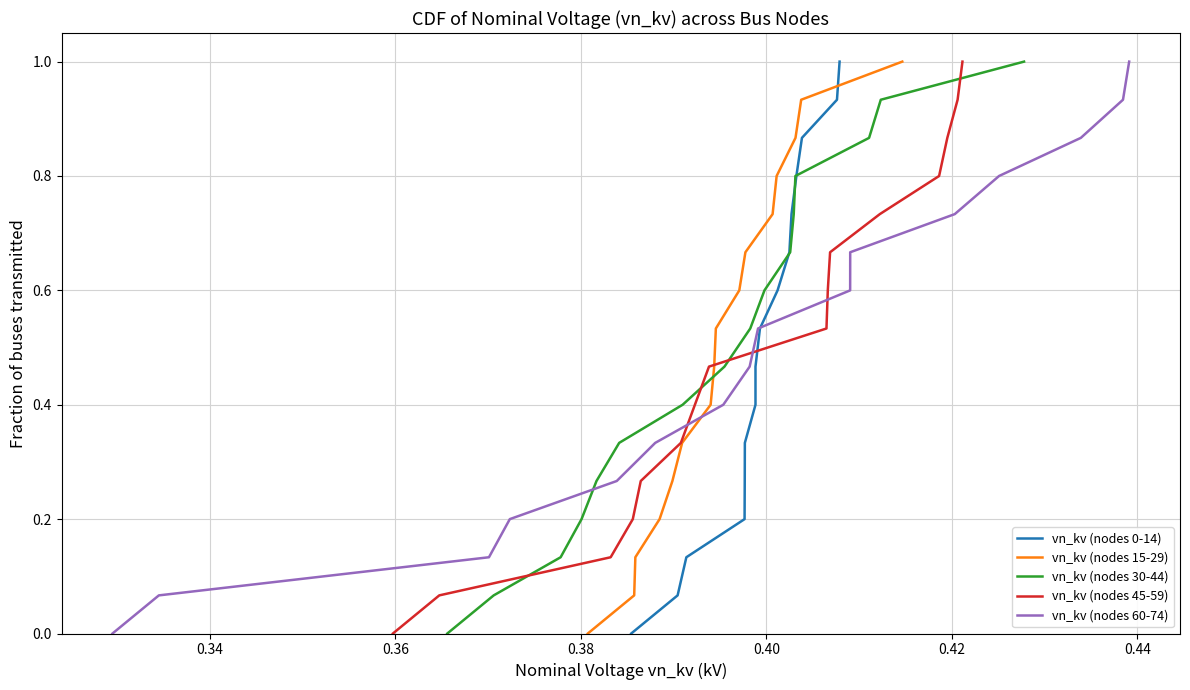

What is the maximum value for vn_kv (nodes 0-14)?

1.0